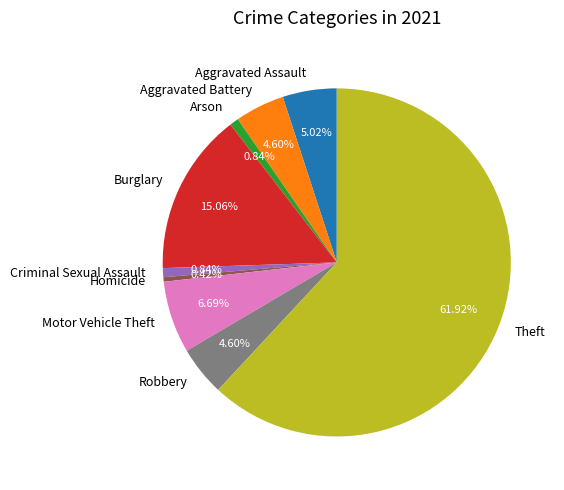

What is the ratio of the value at Aggravated Battery to the value at Aggravated Assault?

0.9